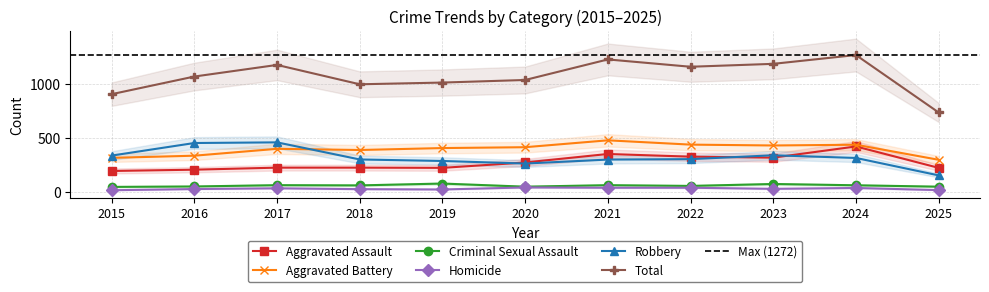

Reading right to left, list all the values displayed in this chart.

Aggravated Assault: 2025=223	2024=422	2023=318	2022=327	2021=352	2020=273	2019=223	2018=225	2017=225	2016=206	2015=194
Aggravated Battery: 2025=298	2024=438	2023=431	2022=439	2021=479	2020=415	2019=407	2018=389	2017=400	2016=336	2015=316
Criminal Sexual Assault: 2025=48	2024=61	2023=73	2022=55	2021=62	2020=48	2019=77	2018=60	2017=62	2016=50	2015=46
Homicide: 2025=16	2024=36	2023=28	2022=38	2021=38	2020=41	2019=22	2018=25	2017=33	2016=26	2015=15
Robbery: 2025=153	2024=315	2023=340	2022=304	2021=300	2020=263	2019=287	2018=301	2017=460	2016=454	2015=337
Total: 2025=738	2024=1272	2023=1190	2022=1163	2021=1231	2020=1040	2019=1016	2018=1000	2017=1180	2016=1072	2015=908